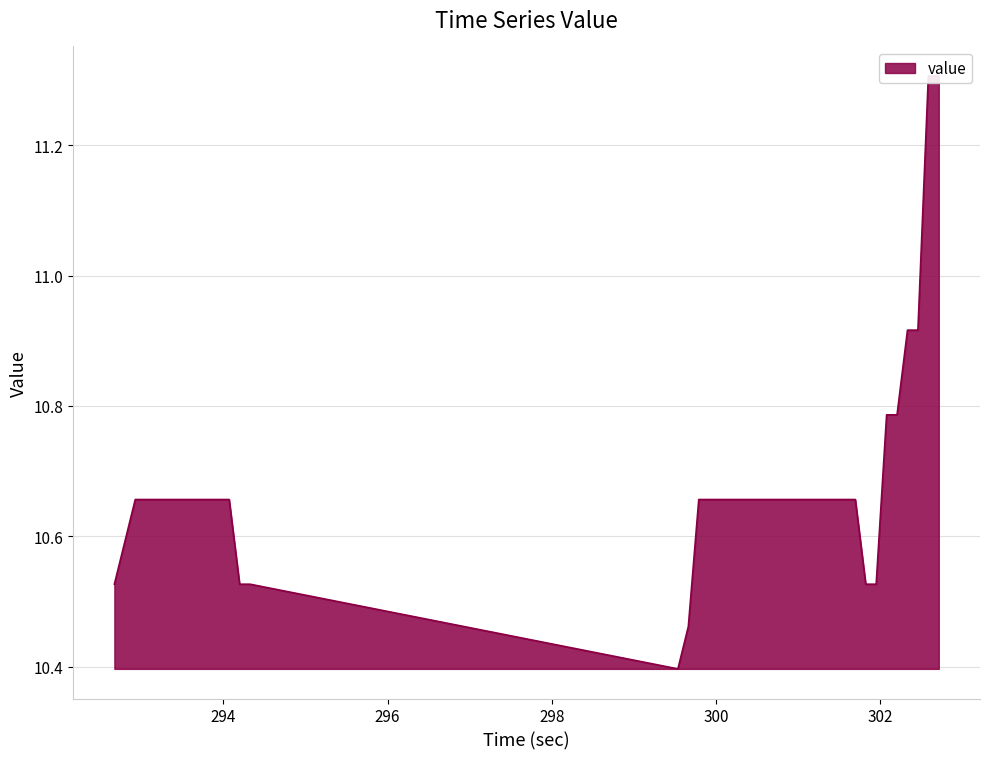

Reading left to right, extract all data points from this chart.

292.674665=10.5	292.801694=10.6	292.928723=10.7	293.055752=10.7	293.182781=10.7	293.309809=10.7	293.436838=10.7	293.563867=10.7	293.690896=10.7	293.817925=10.7	293.944954=10.7	294.071983=10.7	294.199012=10.5	294.326041=10.5	299.534227=10.4	299.661256=10.5	299.788285=10.7	299.915314=10.7	300.042343=10.7	300.169372=10.7	300.296401=10.7	300.42343=10.7	300.550459=10.7	300.677488=10.7	300.804517=10.7	300.931546=10.7	301.058574=10.7	301.185603=10.7	301.312632=10.7	301.439661=10.7	301.56669=10.7	301.693719=10.7	301.820748=10.5	301.947777=10.5	302.074806=10.8	302.201835=10.8	302.328864=10.9	302.455893=10.9	302.582922=11.3	302.709951=11.3